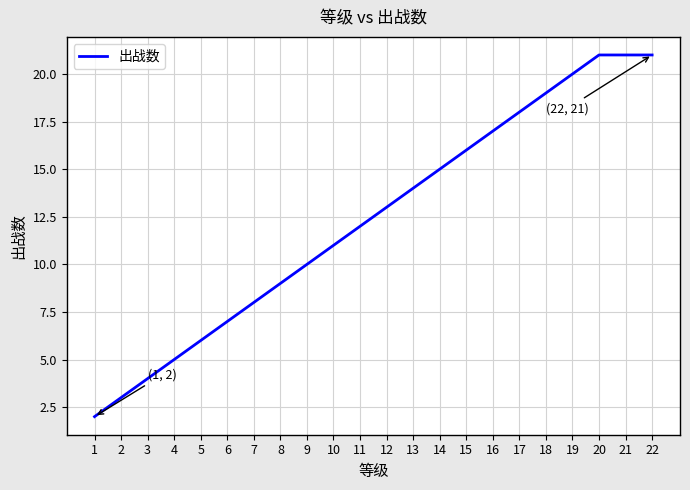

What is the difference between the maximum and minimum values?

19